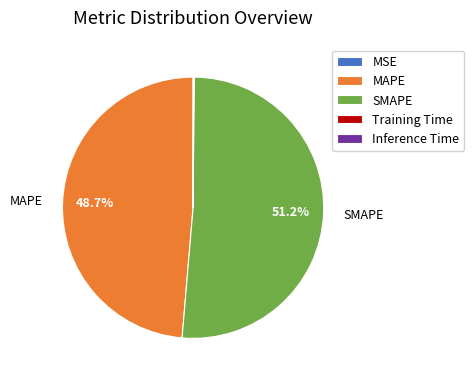

To the nearest percent, what is the difference between the largest and smallest slice percentages?

51%